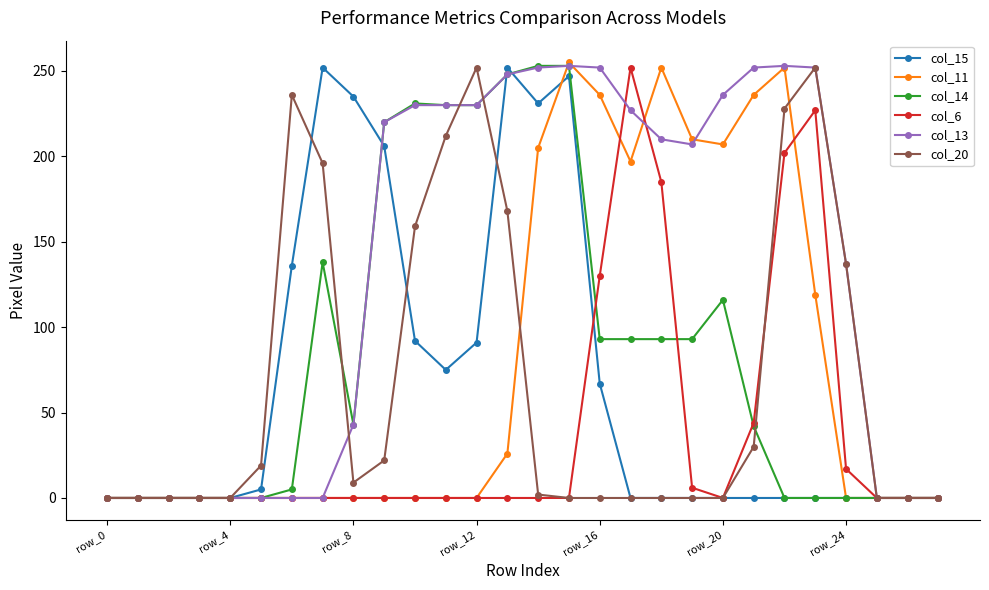

Which series has the largest total across all categories?

col_13